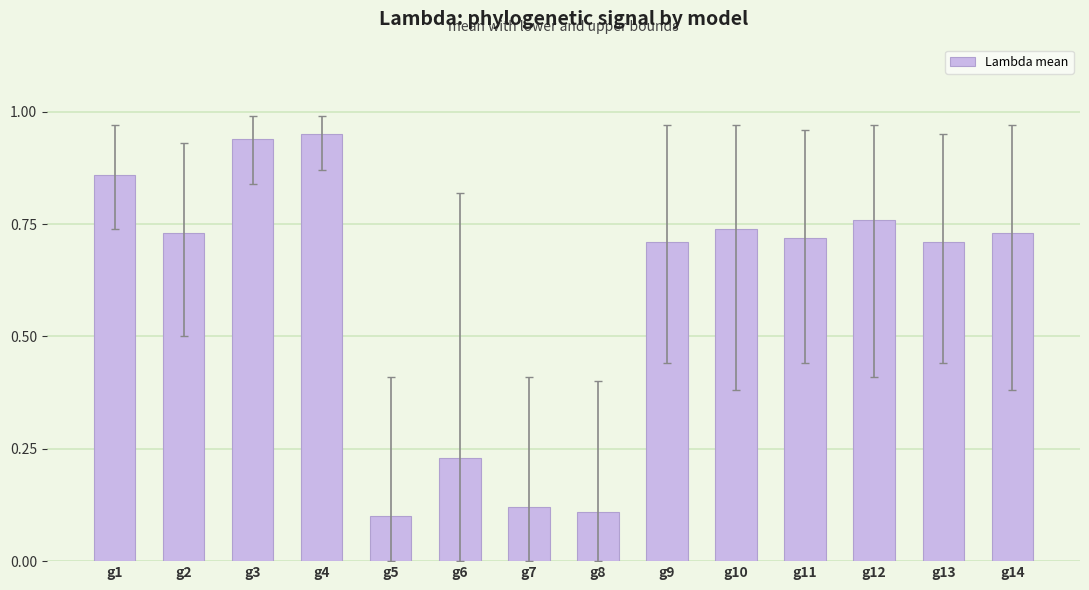

What is the sum of all values?

8.4